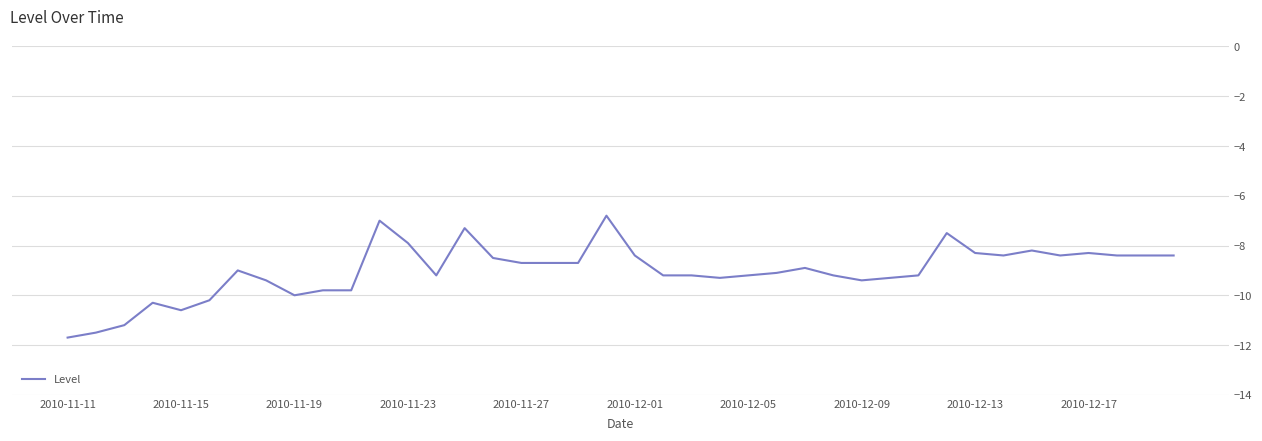

What is the difference between the maximum and minimum values?

4.9